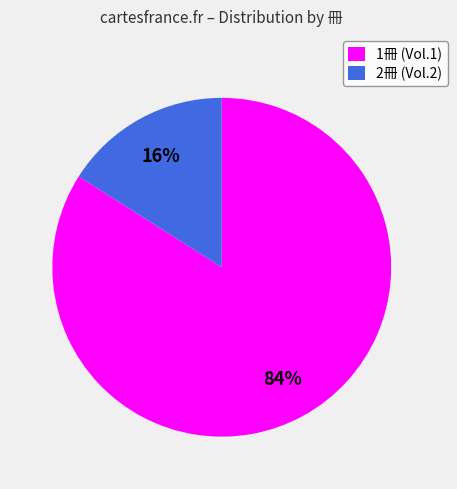

Count the number of slices in the pie.

2